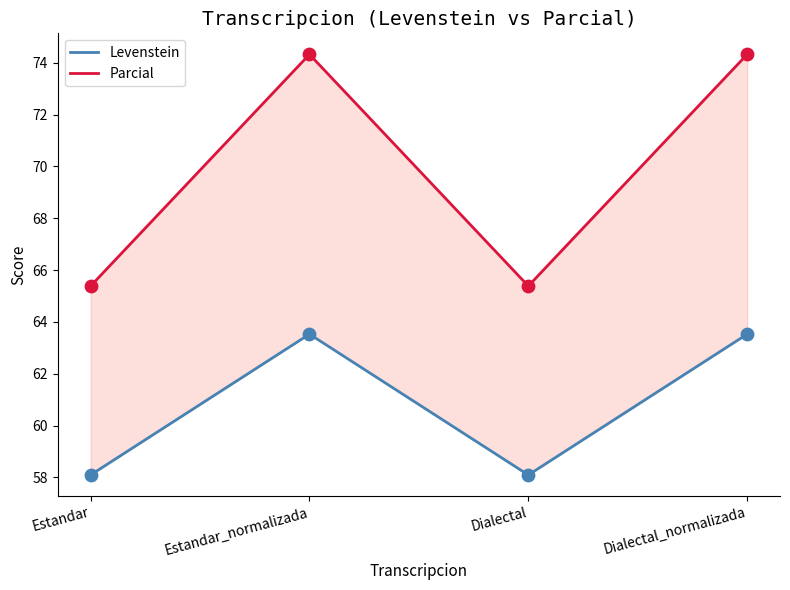

Which series contains the lowest Y value?

Levenstein